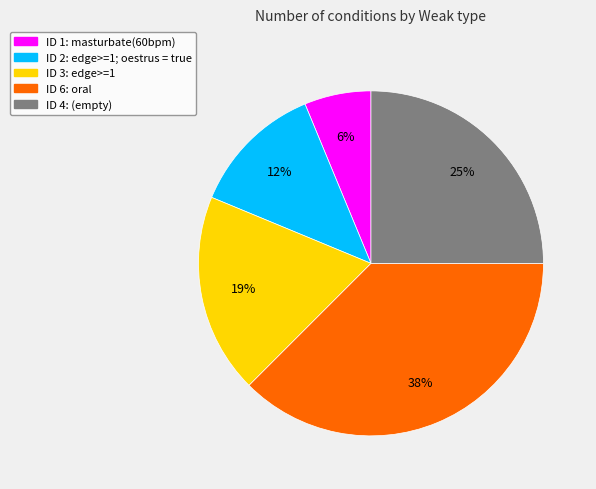

Does any single category account for the majority?

No